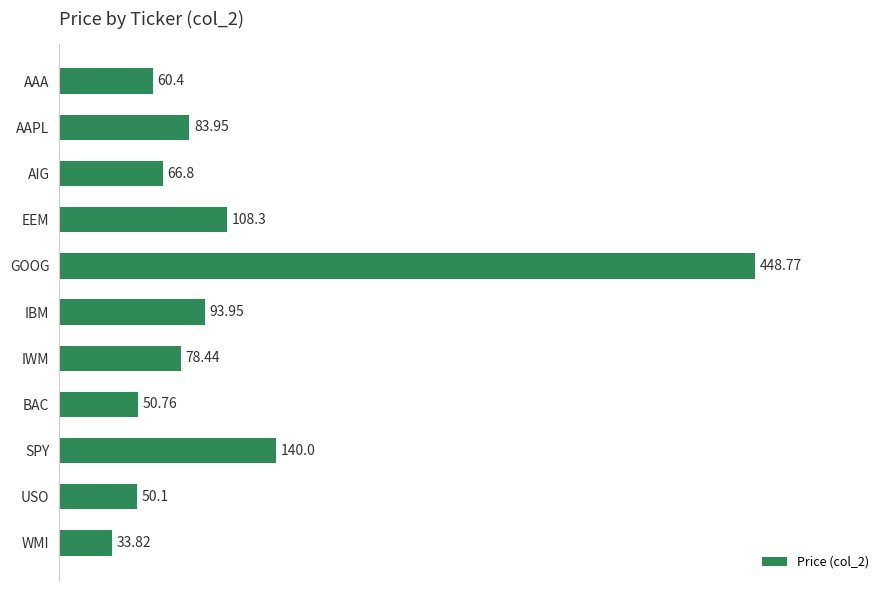

Rank the categories by value from lowest to highest.

WMI, USO, BAC, AAA, AIG, IWM, AAPL, IBM, EEM, SPY, GOOG